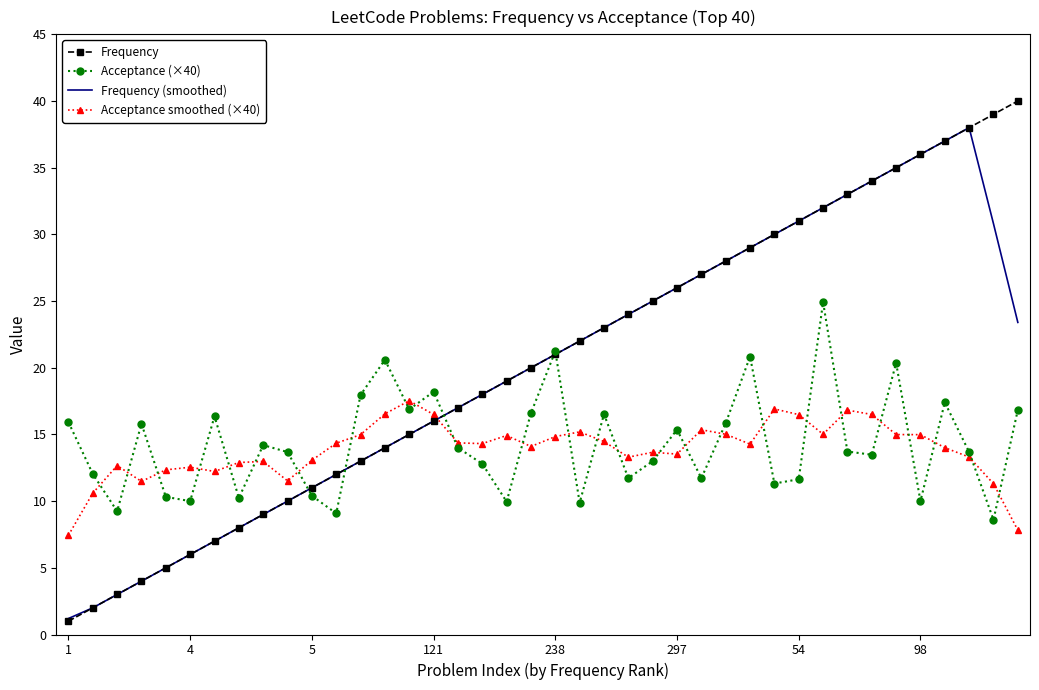

True or false: Acceptance (×40) and Frequency cross at least once.

True